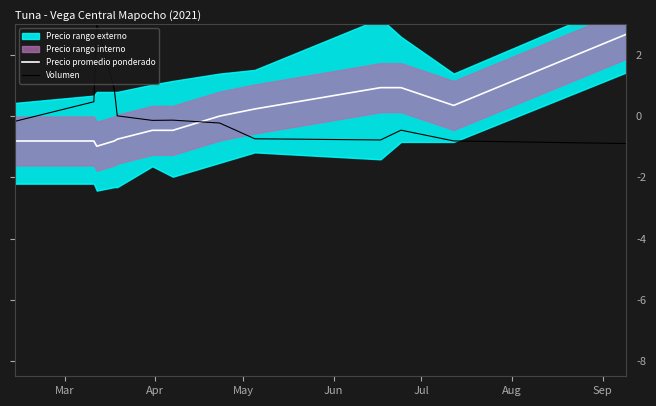

How many lines are shown in the chart?

2